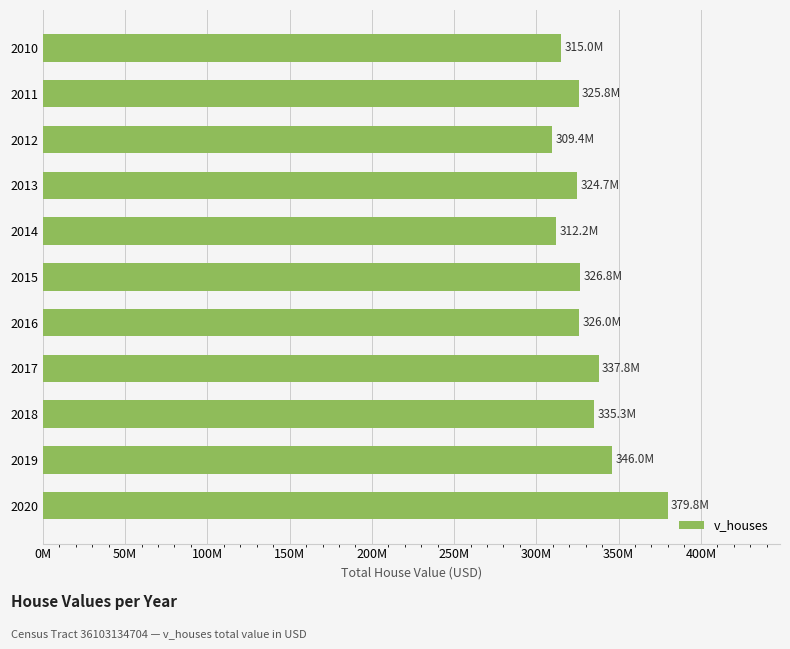

What is the sum of all values?

3638764200